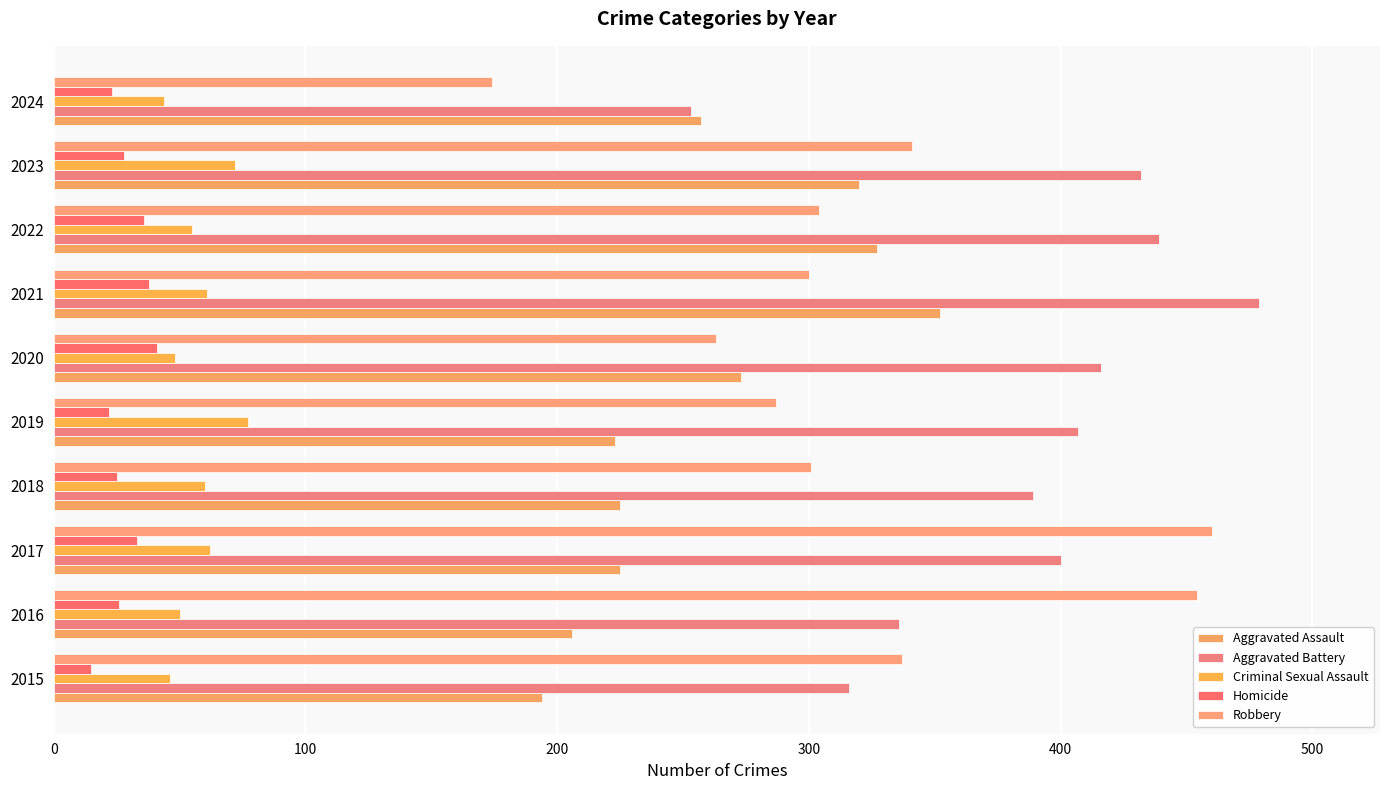

How many distinct data groups are displayed?

5